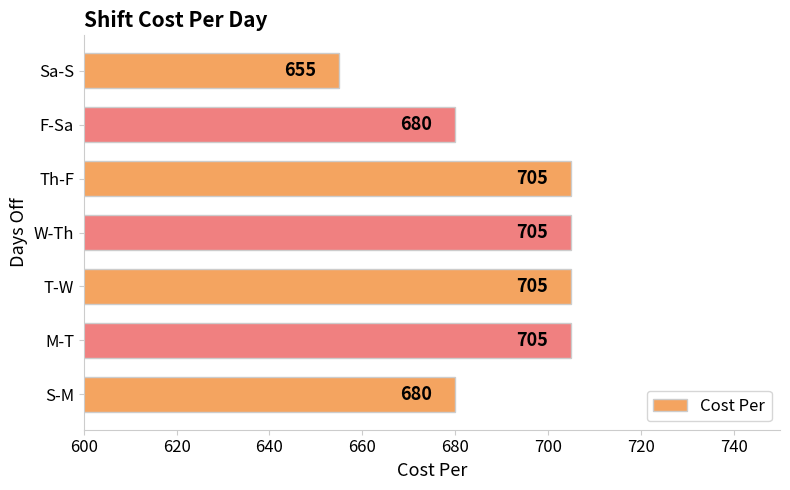

How many values are between 680 and 705?

6